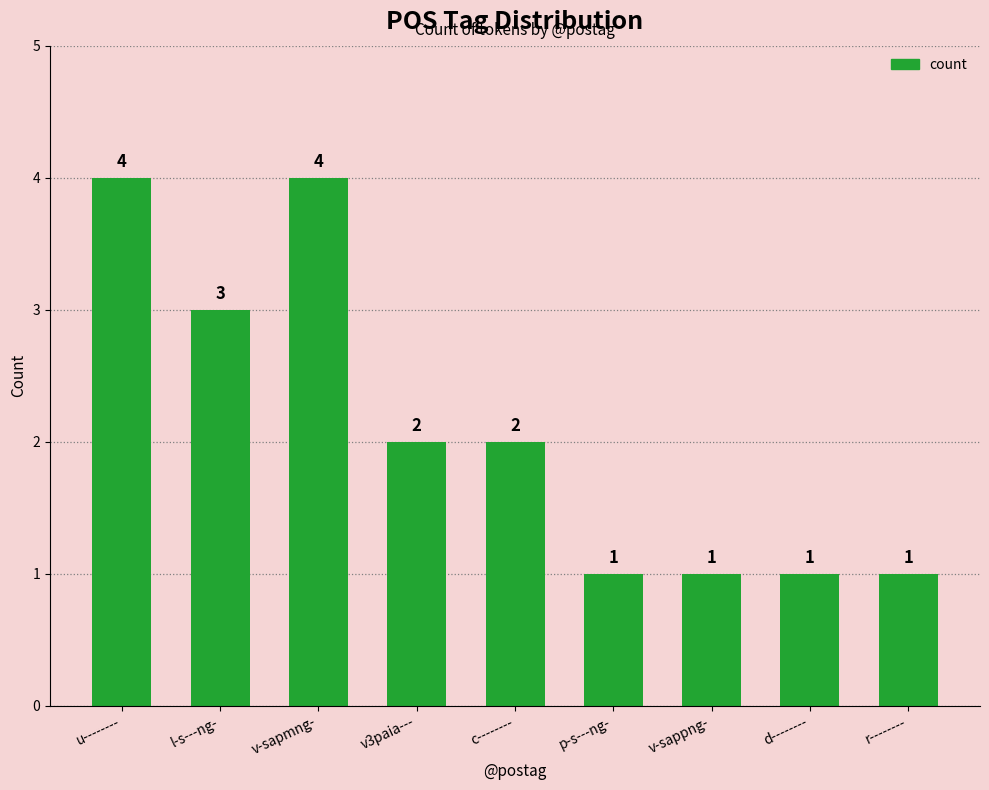

What is the change in value from v-sapmng- to p-s---ng-?

-3